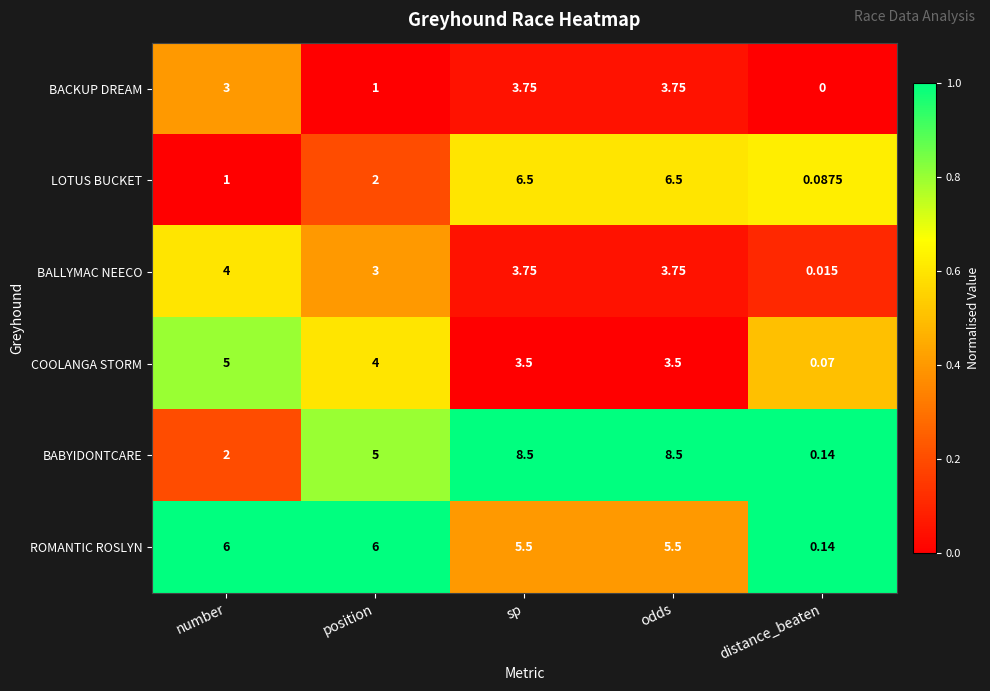

Rank the series by their maximum value, from highest to lowest.

BABYIDONTCARE, LOTUS BUCKET, ROMANTIC ROSLYN, COOLANGA STORM, BALLYMAC NEECO, BACKUP DREAM